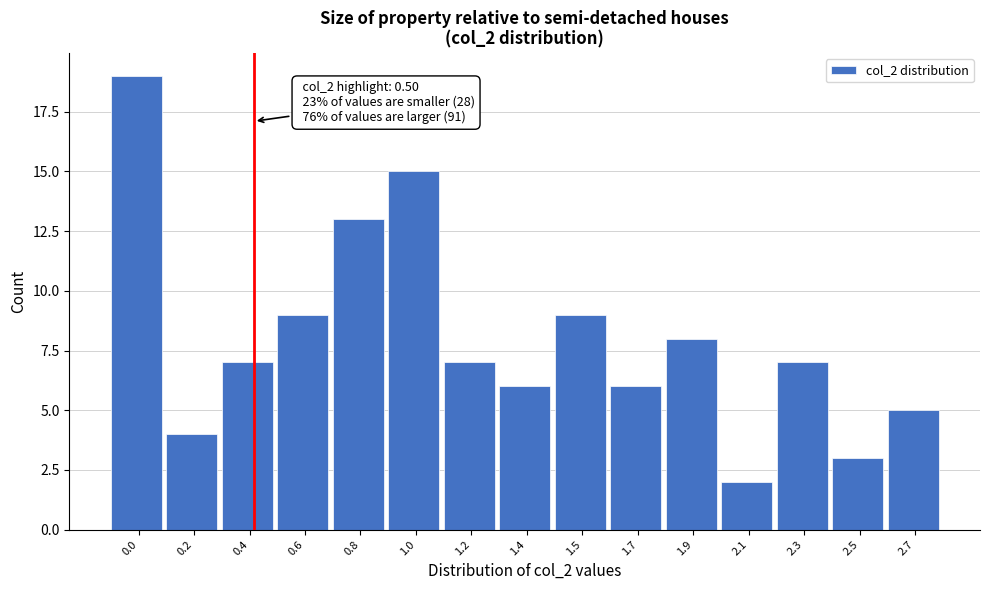

Reading left to right, extract all data points from this chart.

0.0=19	0.2=4	0.4=7	0.6=9	0.8=13	1.0=15	1.2=7	1.4=6	1.5=9	1.7=6	1.9=8	2.1=2	2.3=7	2.5=3	2.7=5